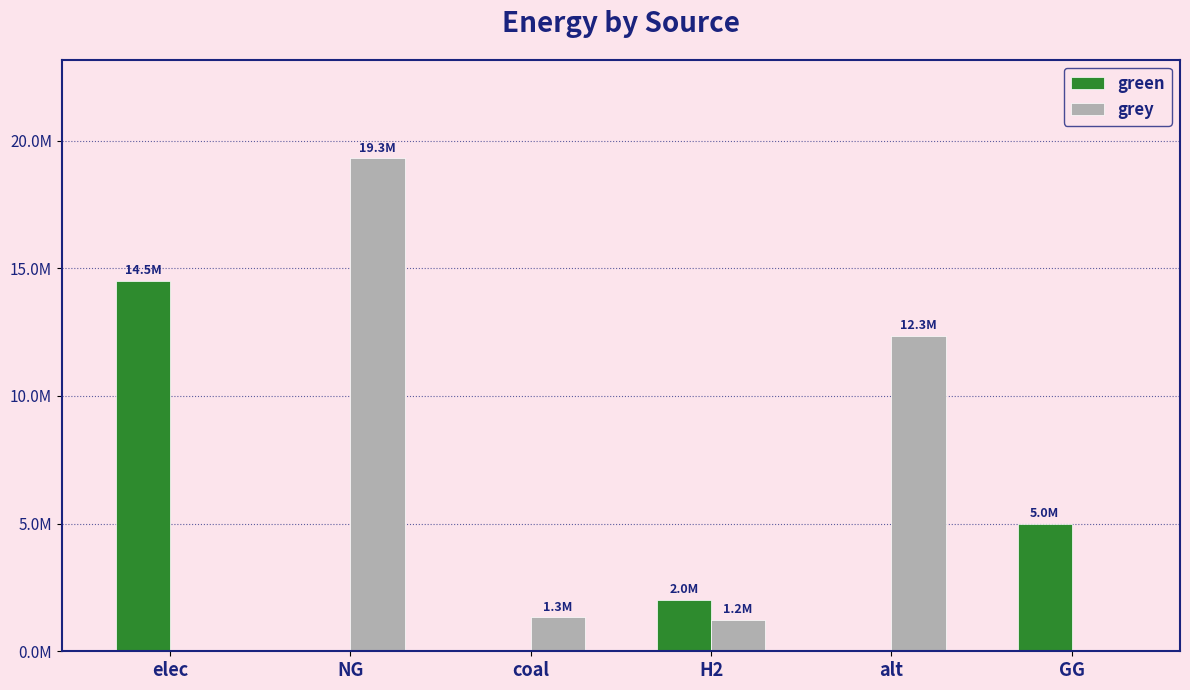

Are the bars grouped side by side (vs. stacked)?

Yes